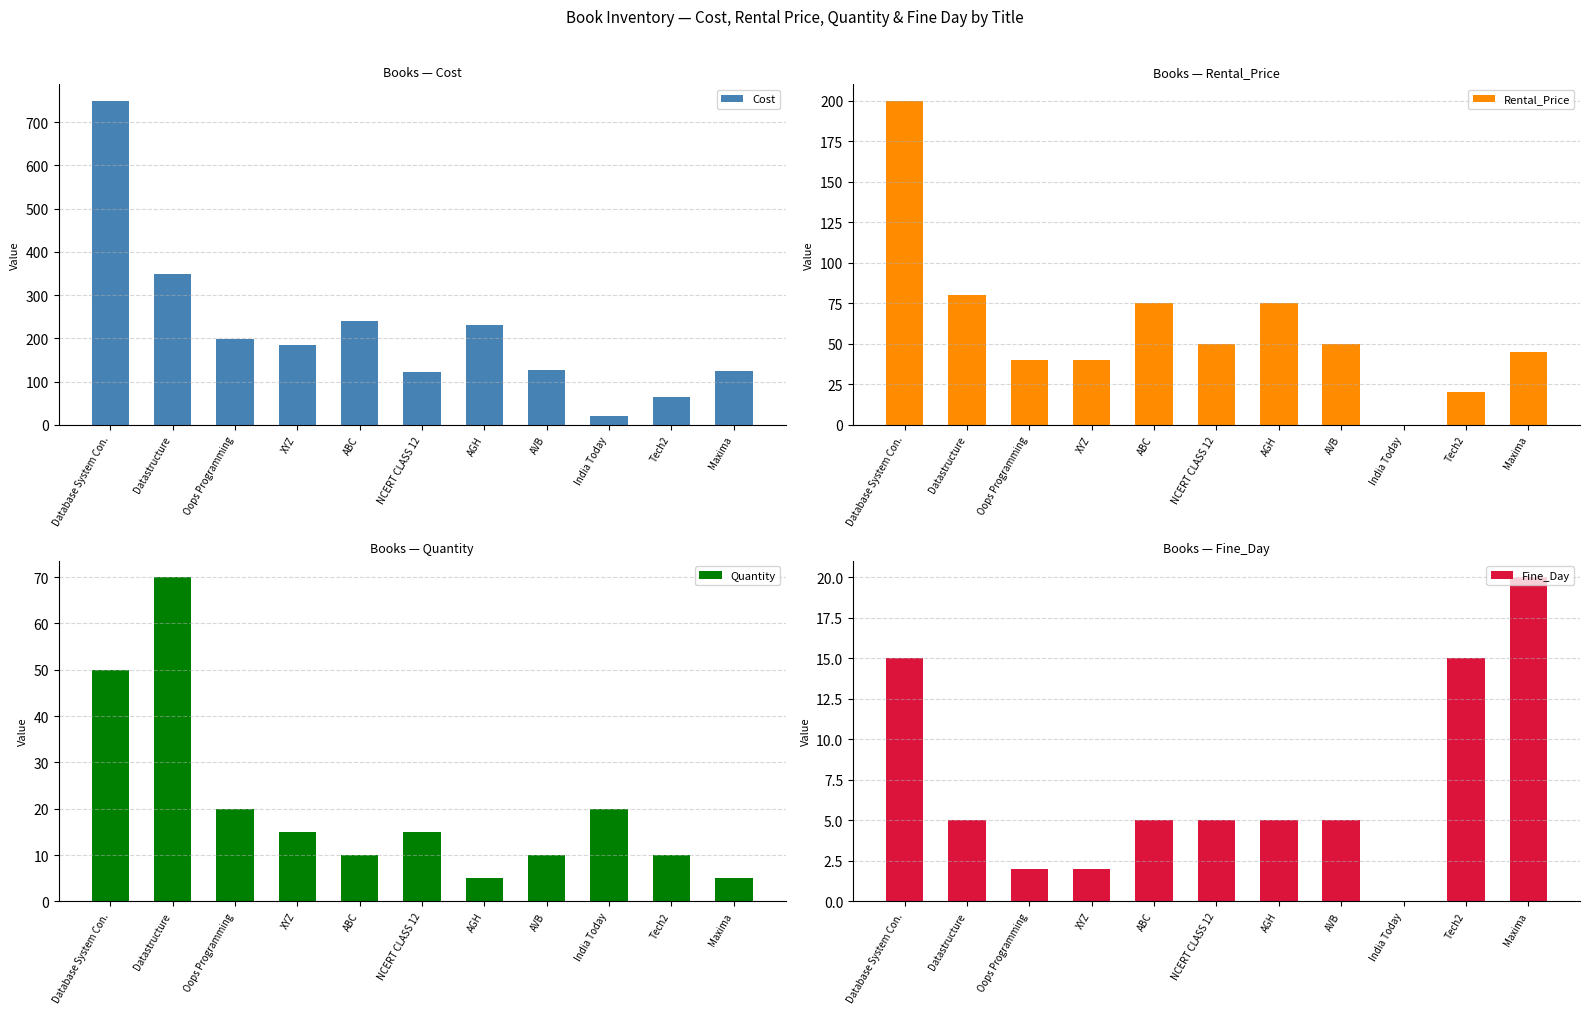

How many series are shown in this chart?

4